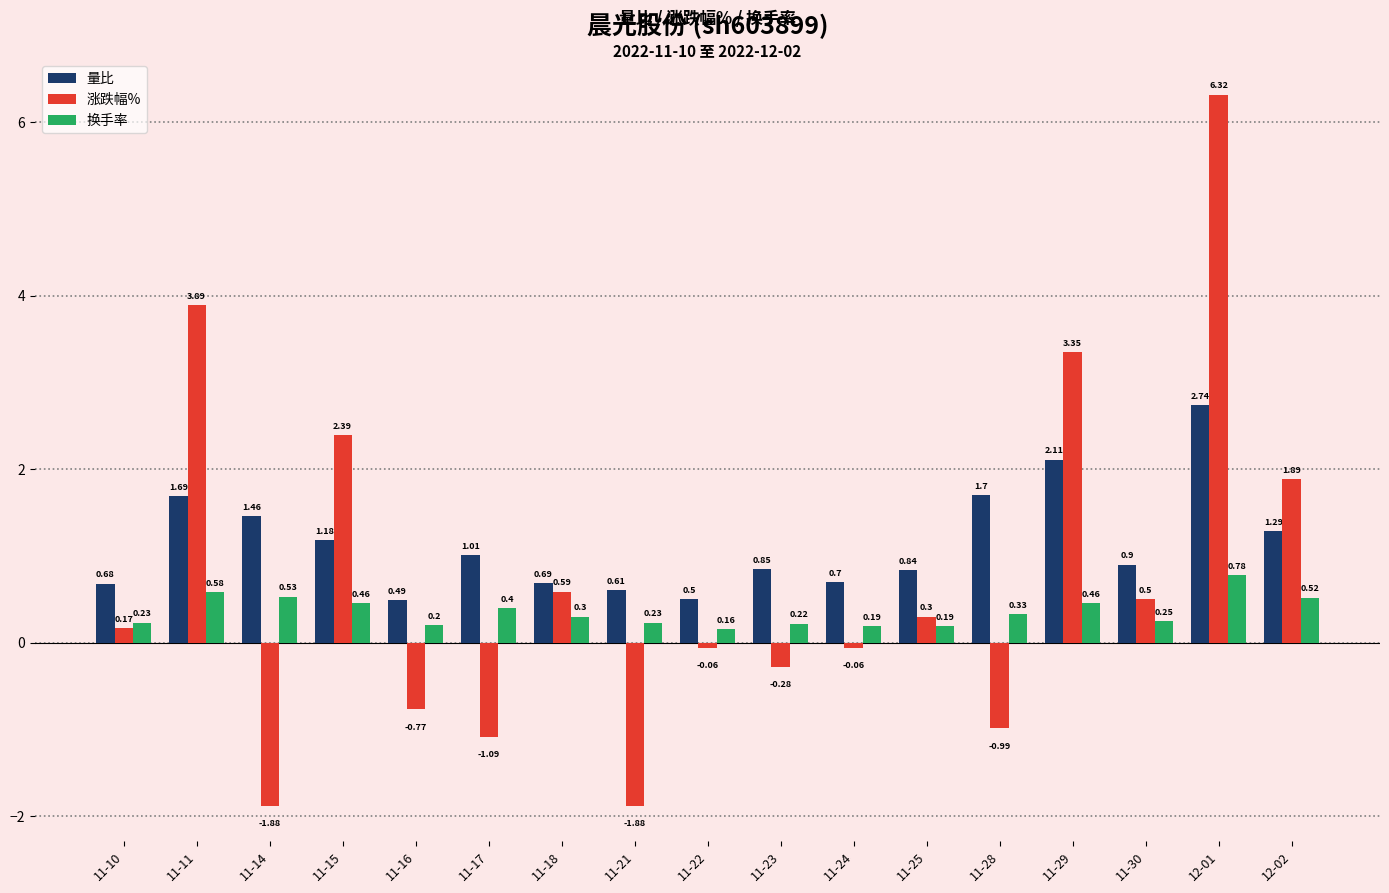

Which series has the largest total across all categories?

量比